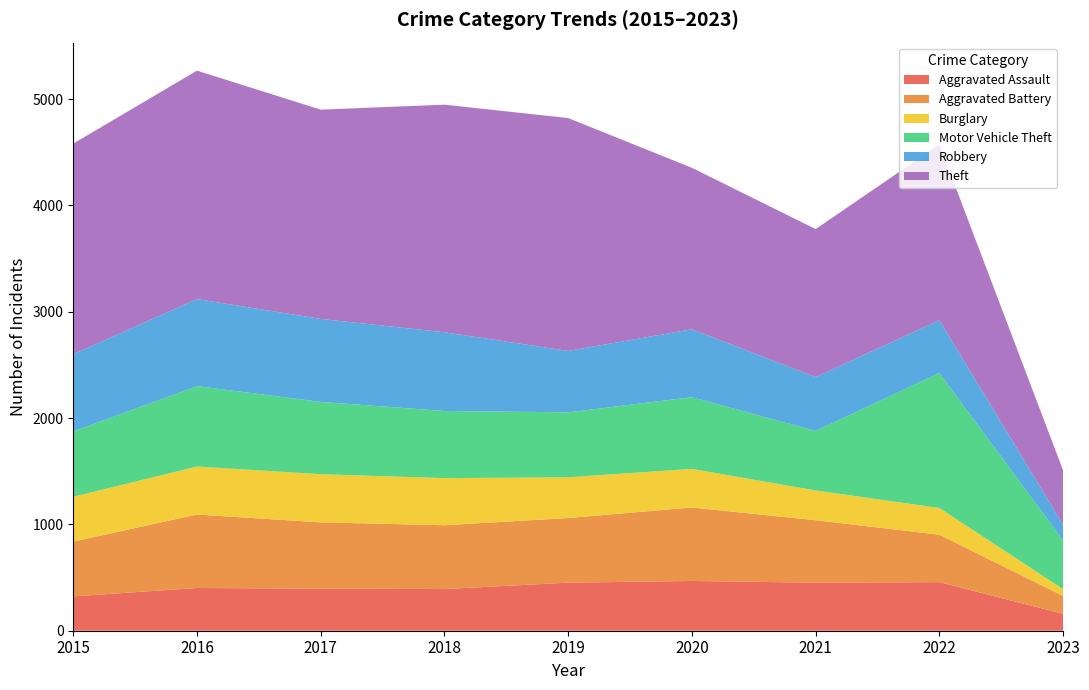

Reading left to right, extract all data points from this chart.

Aggravated Assault: 2015=323	2016=402	2017=396	2018=392	2019=452	2020=468	2021=452	2022=457	2023=159
Aggravated Battery: 2015=515	2016=691	2017=623	2018=600	2019=608	2020=691	2021=587	2022=446	2023=168
Burglary: 2015=422	2016=451	2017=453	2018=443	2019=383	2020=363	2021=280	2022=251	2023=64
Motor Vehicle Theft: 2015=614	2016=756	2017=680	2018=631	2019=611	2020=674	2021=560	2022=1270	2023=457
Robbery: 2015=726	2016=819	2017=780	2018=741	2019=577	2020=639	2021=506	2022=497	2023=147
Theft: 2015=1981	2016=2148	2017=1968	2018=2140	2019=2190	2020=1518	2021=1392	2022=1652	2023=512